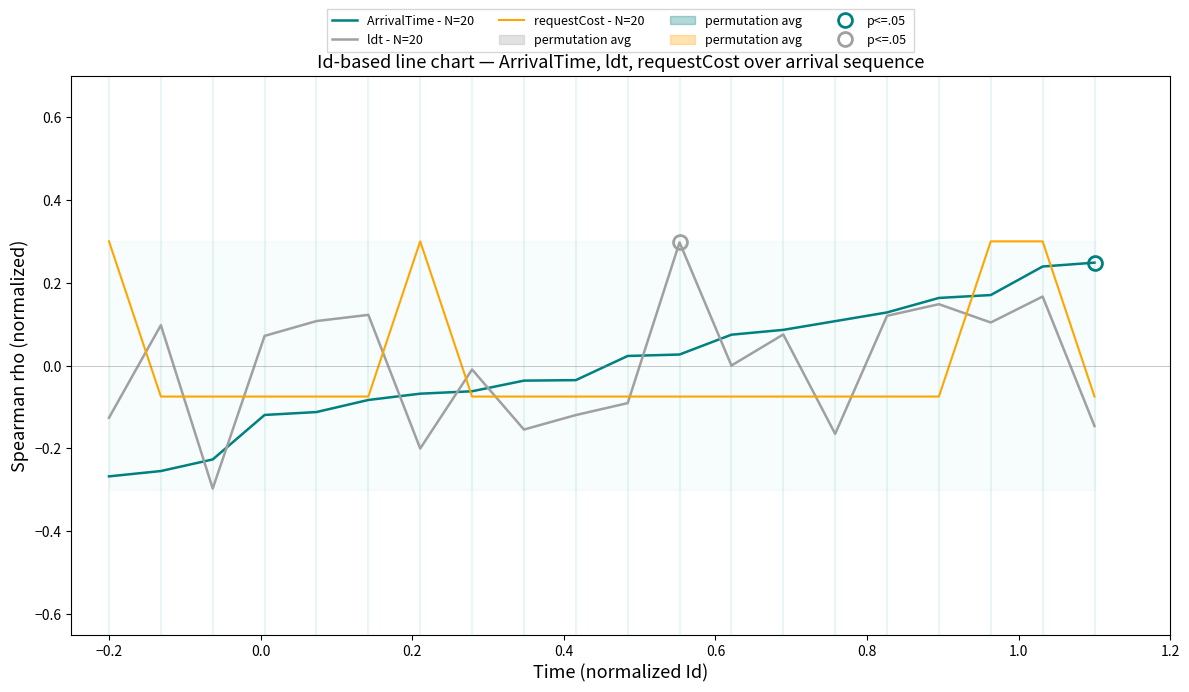

At how many categories does at least one series exceed 0?

16